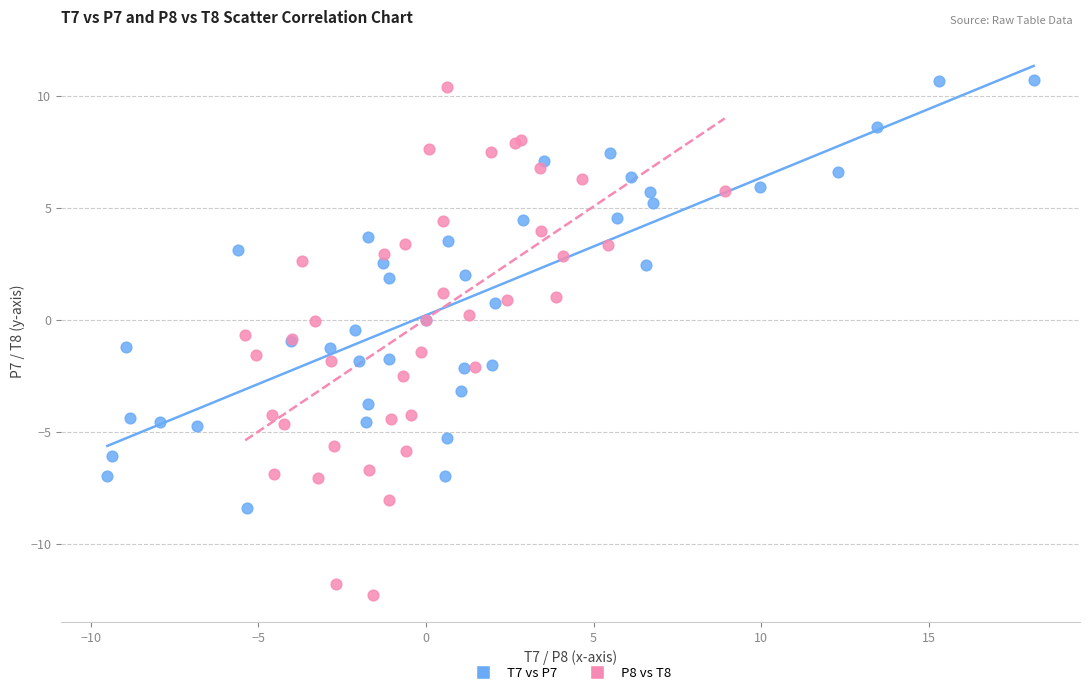

Which series contains the highest Y value?

T7 vs P7